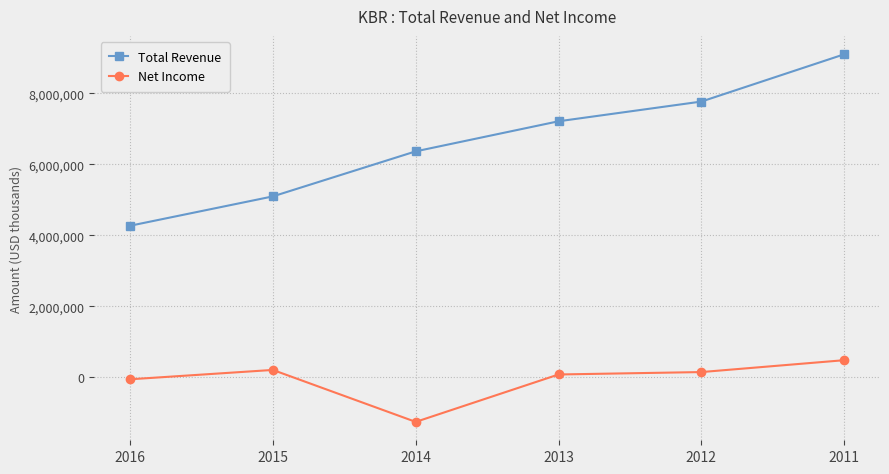

What is the value of the Net Income point at the 3rd from the left?

-1262000